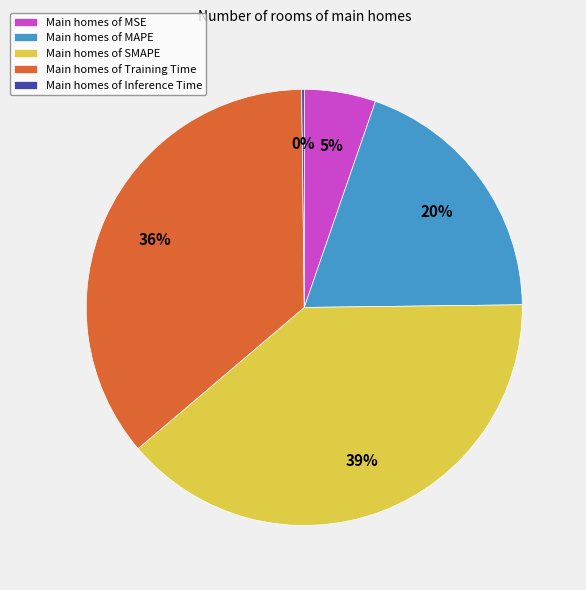

True or false: Main homes of MAPE accounts for 34% of the total.

False